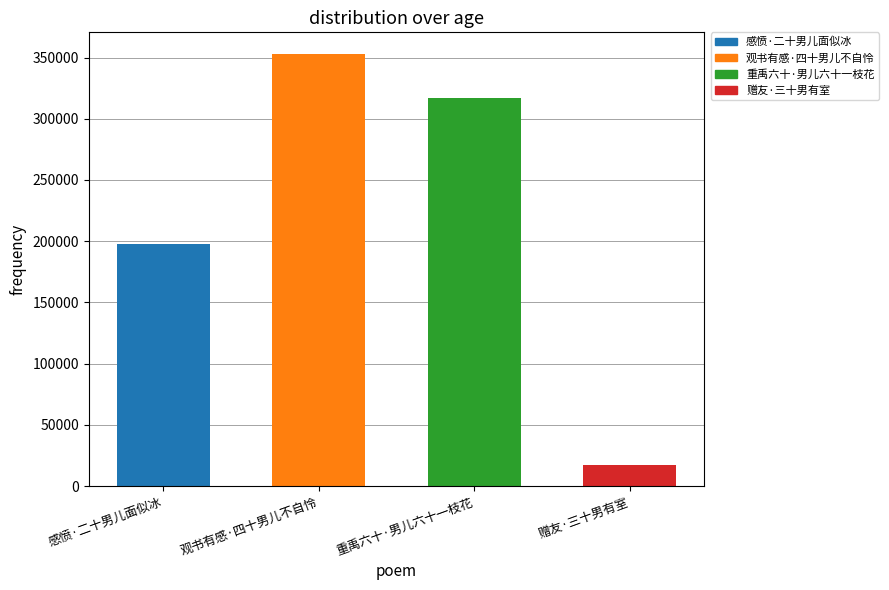

List the labels in order of value, largest first.

观书有感·四十男儿不自怜, 重禹六十·男儿六十一枝花, 感愤·二十男儿面似冰, 赠友·三十男有室